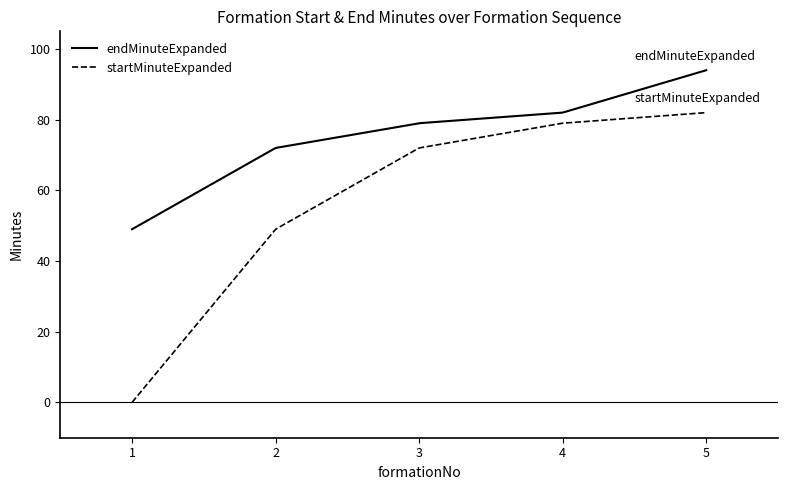

What is the highest value of the endMinuteExpanded series?

94.0